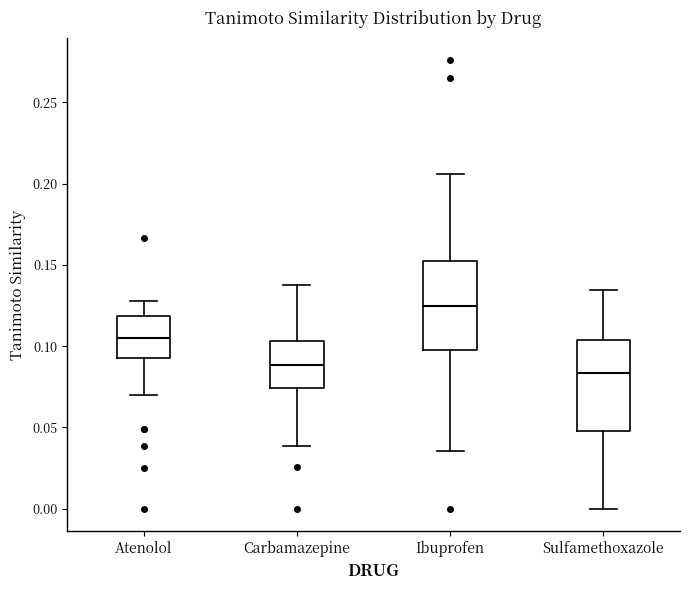

Reading left to right, transcribe this box plot: for each box, give where its median line is, the range the box spans, and where its two whiskers end, as read against the y-axis. The values are not printed on the chart, so give them approximately, as read against the axis.

Atenolol: median 0.105, box 0.095 to 0.120, whiskers 0.070 to 0.130
Carbamazepine: median 0.090, box 0.075 to 0.105, whiskers 0.040 to 0.140
Ibuprofen: median 0.125, box 0.095 to 0.155, whiskers 0.035 to 0.205
Sulfamethoxazole: median 0.085, box 0.050 to 0.105, whiskers 0.000 to 0.135